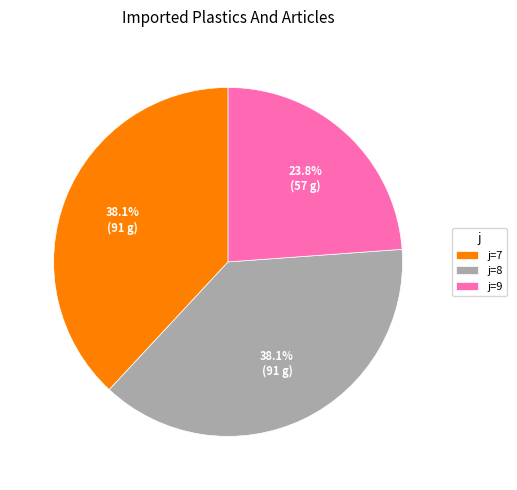

Is j=9 the majority of the pie?

No